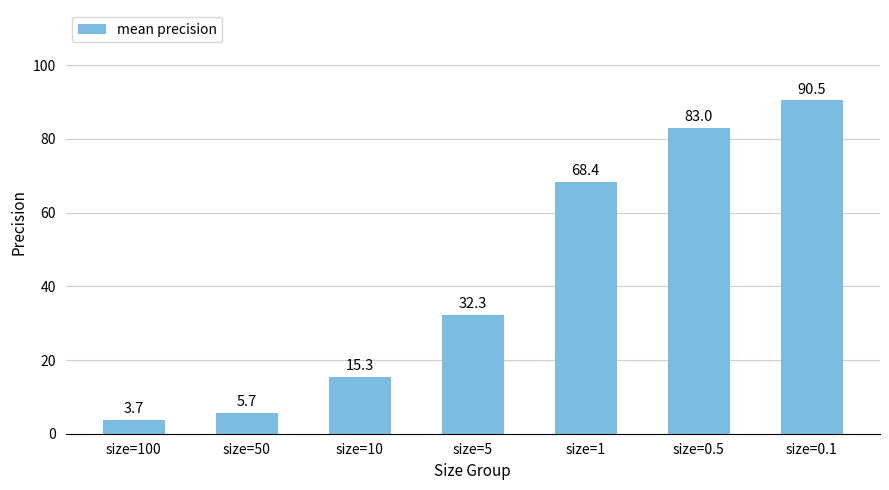

What is the change in value from size=100 to size=10?

+11.6